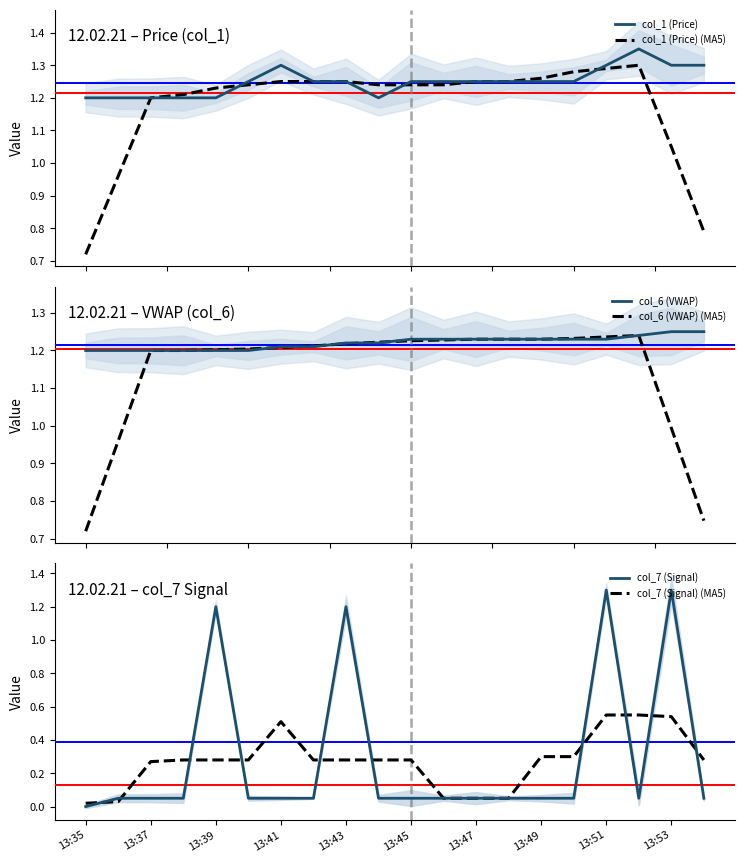

What is the sum of all col_1 (Price) (MA5) values?

23.5